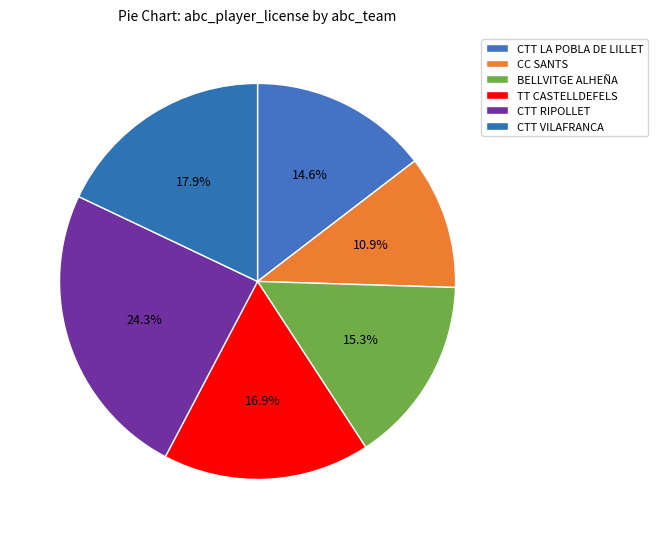

Count the number of slices in the pie.

6